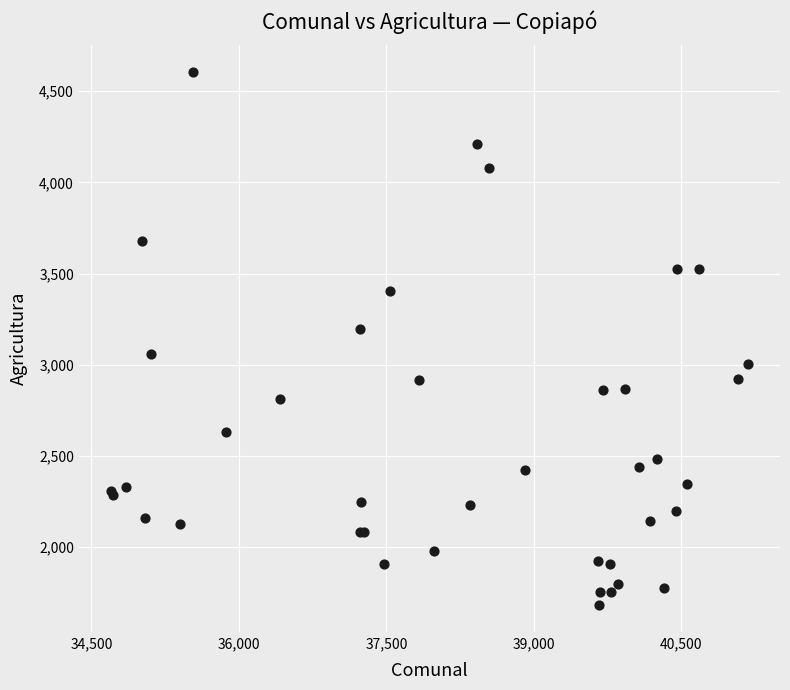

What Y value in the scatter plot is closest to 3142?

3194